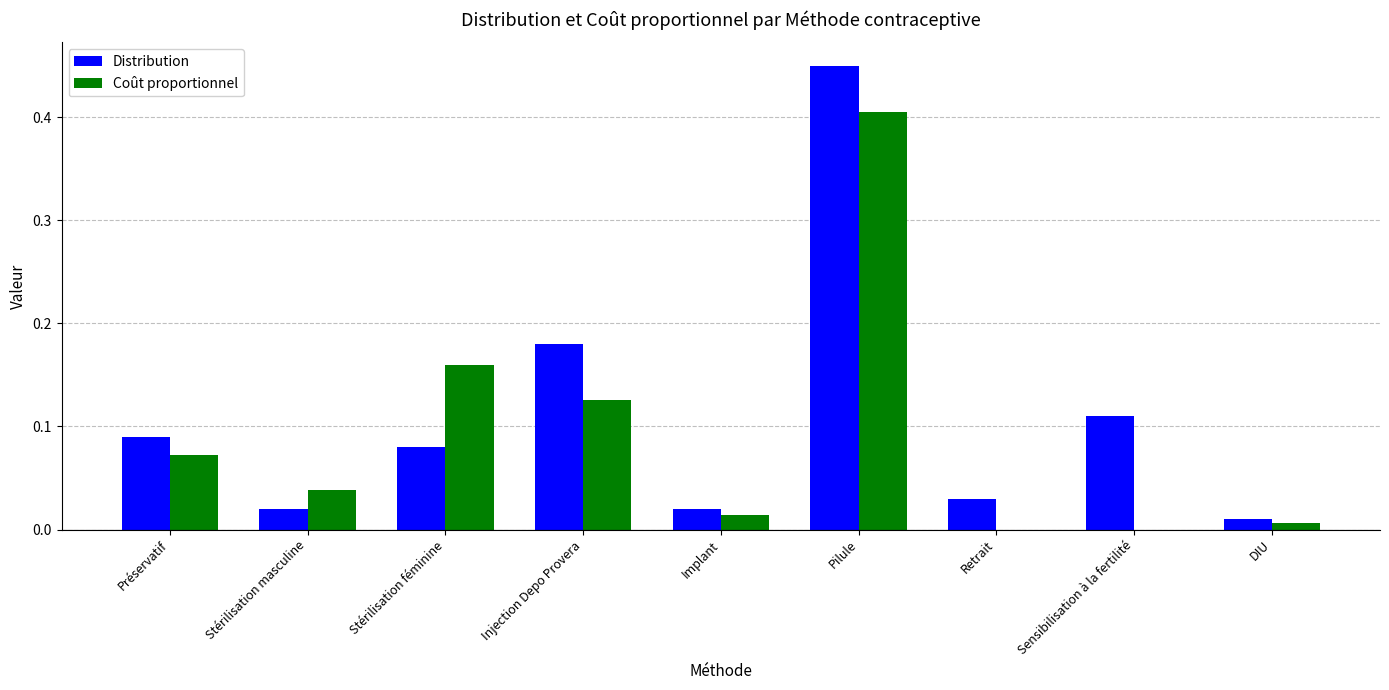

The Distribution series shows 0.0 at Implant. True or false?

True